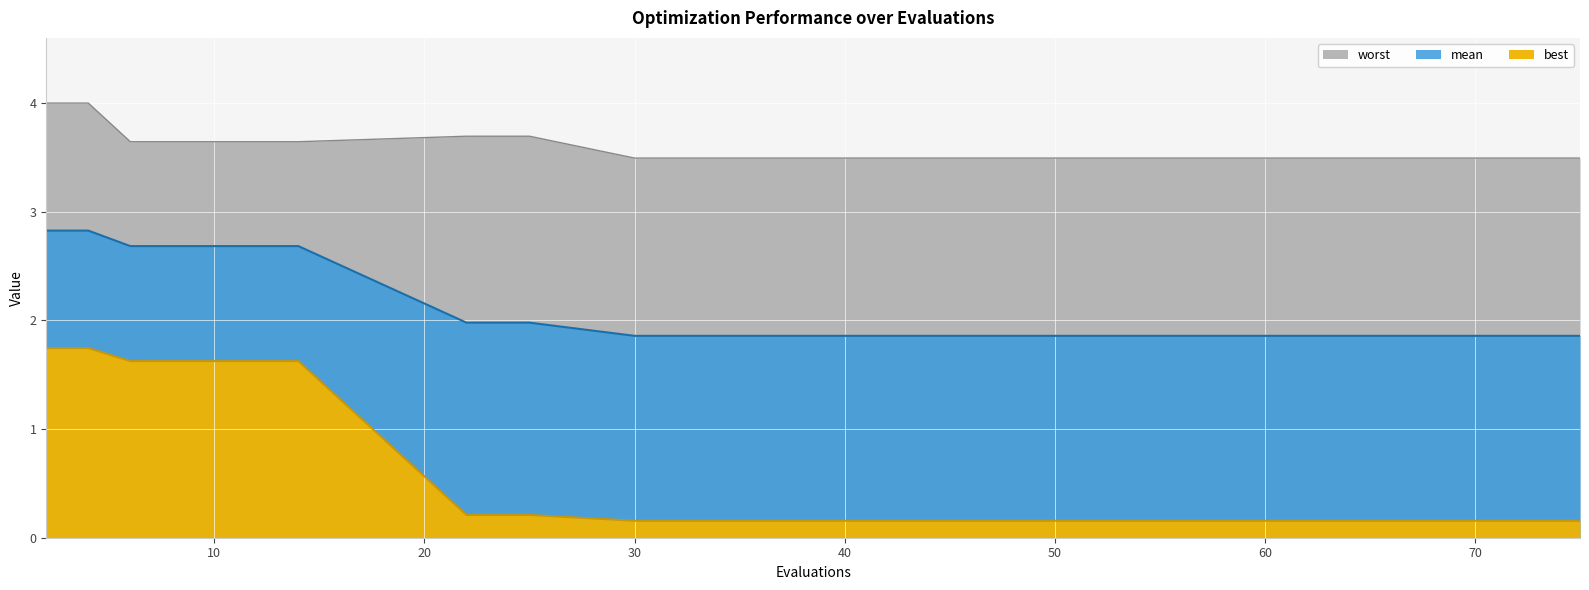

Between 43 and 52, which is larger?

43